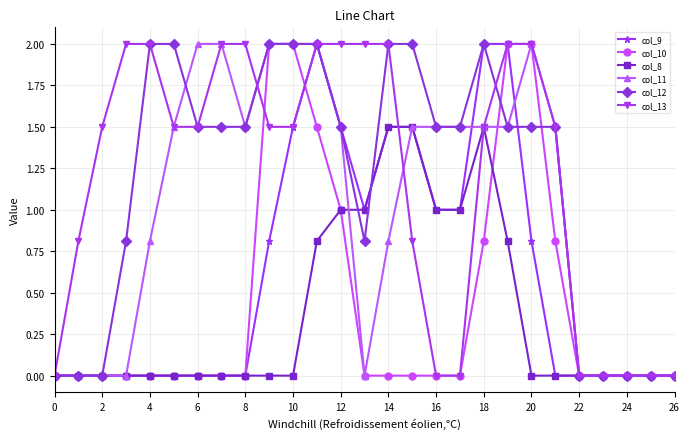

True or false: col_9 has more than 0 points higher than both neighbors.

True